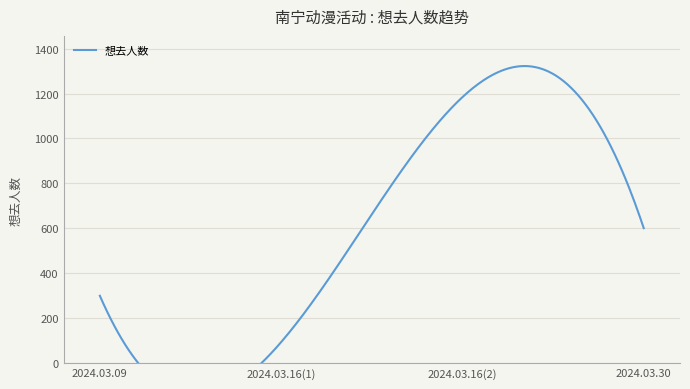

True or false: there are more than 1 points higher than both neighbors.

False